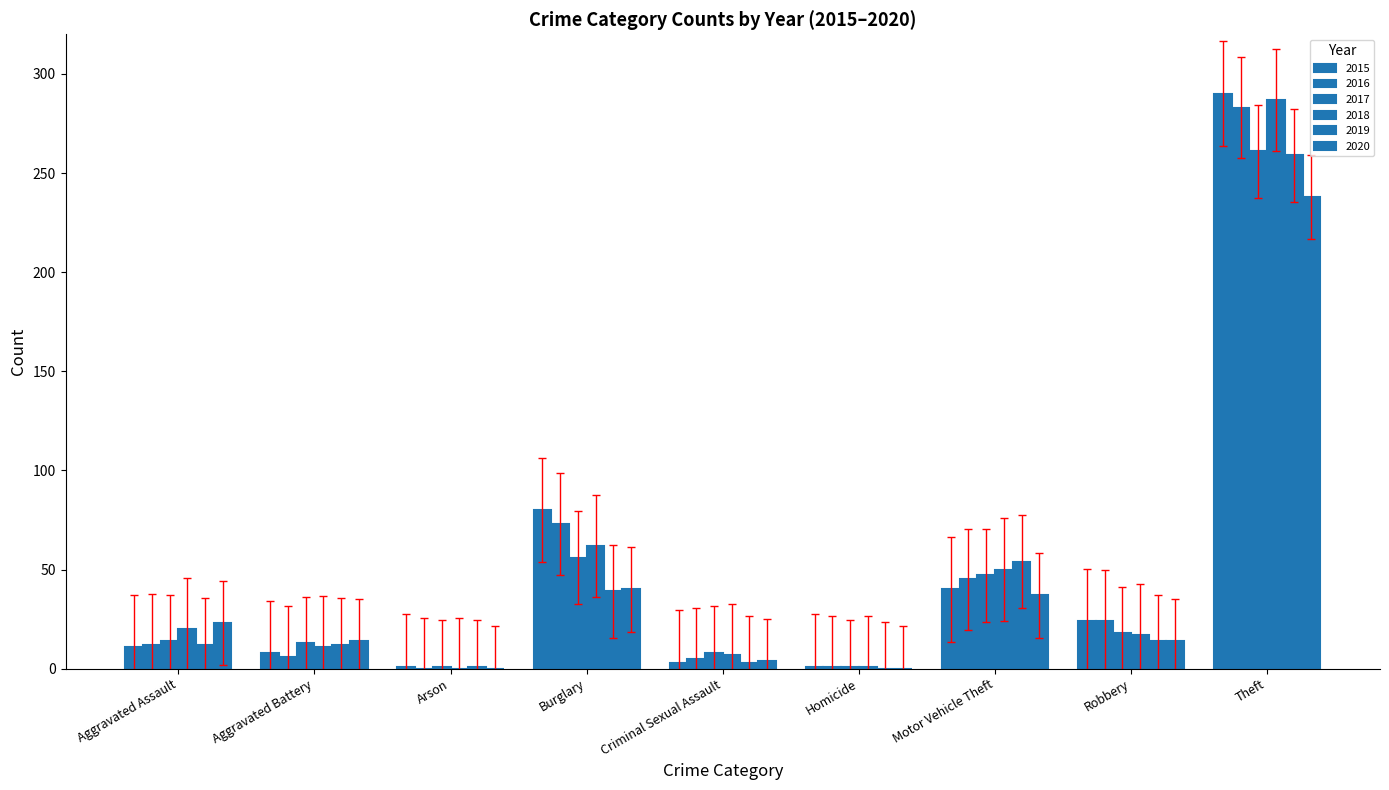

Which label corresponds to the smallest value in the chart?

Arson